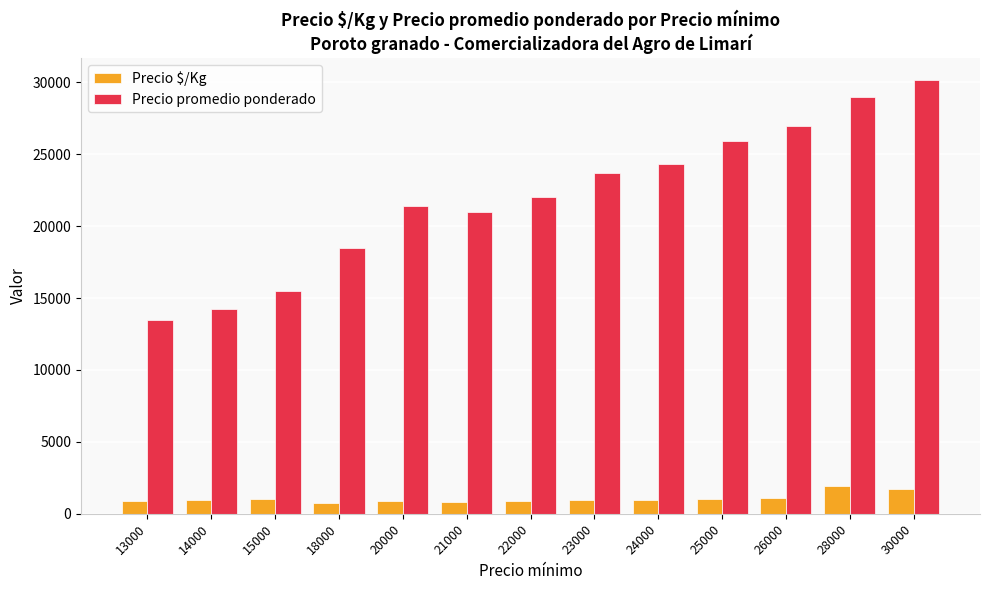

What is the minimum value shown in the chart?

740